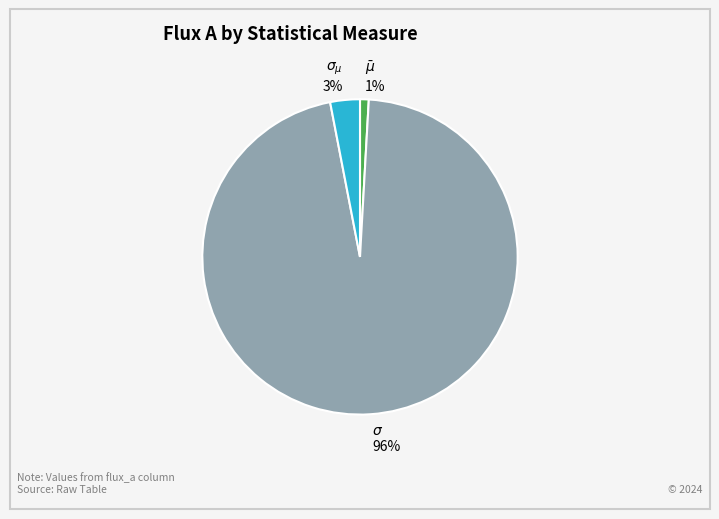

Between $\sigma$ and $\sigma_{\mu}$, which is larger?

$\sigma$